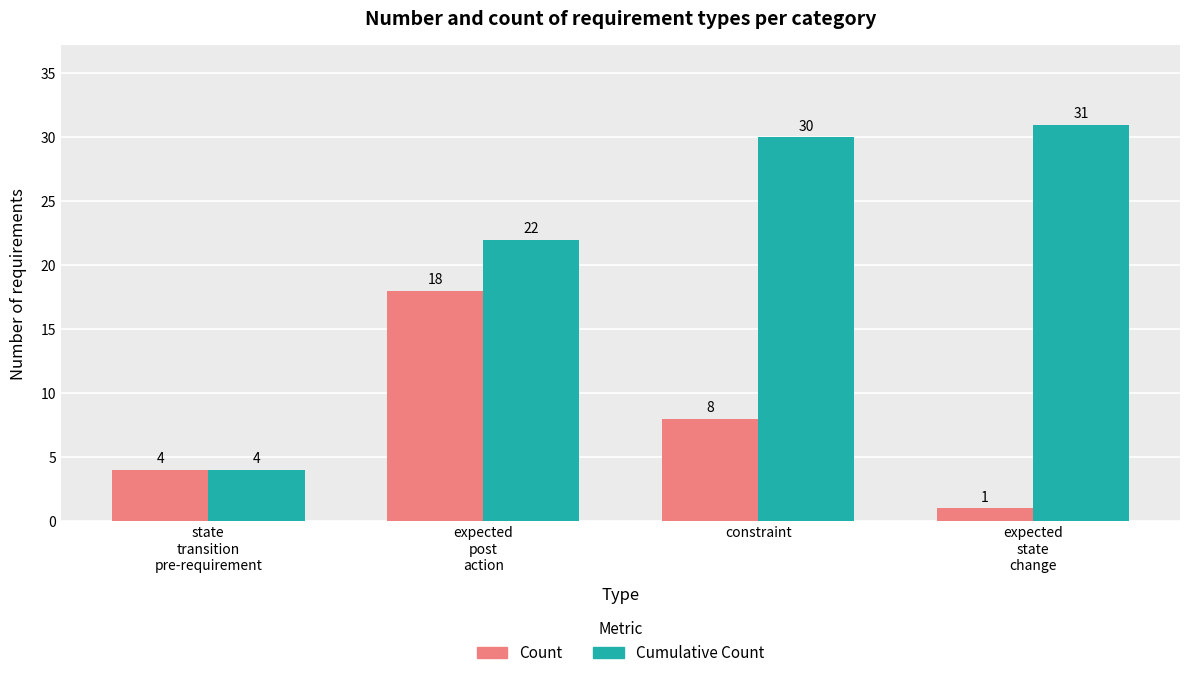

The value of Cumulative Count at state
transition
pre-requirement is 2. True or false?

False